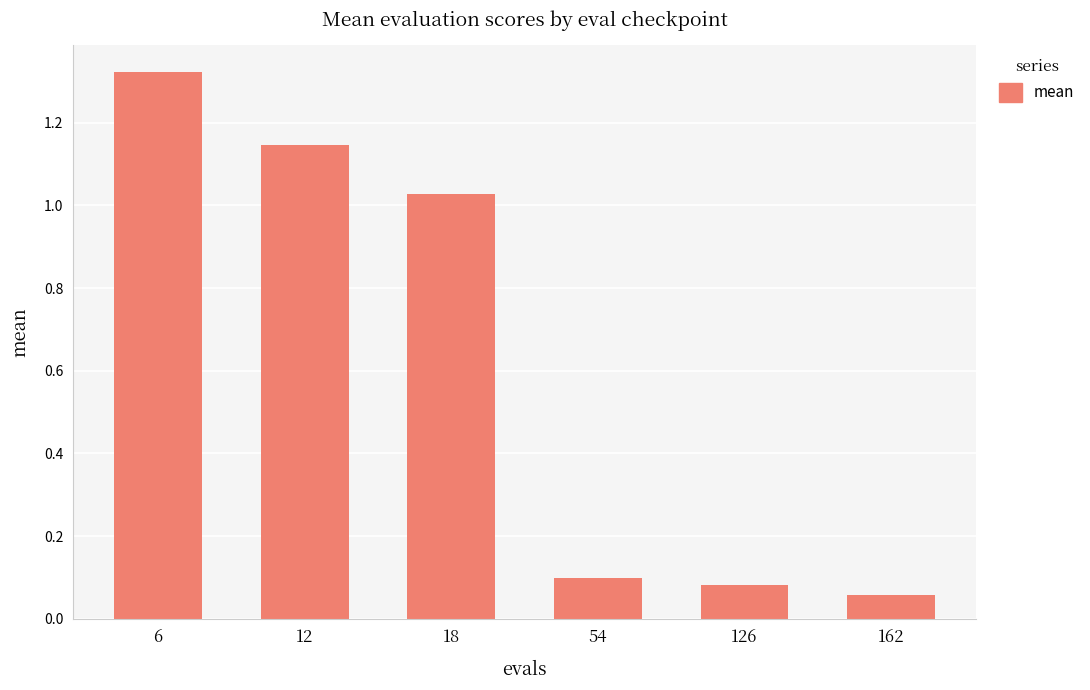

Which label corresponds to the largest value in the chart?

6